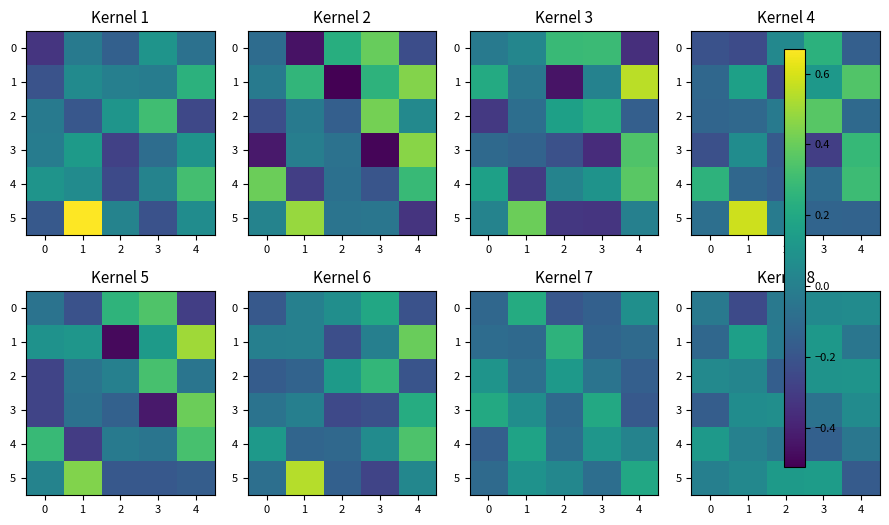

Between 2 and 1, which is larger?

2